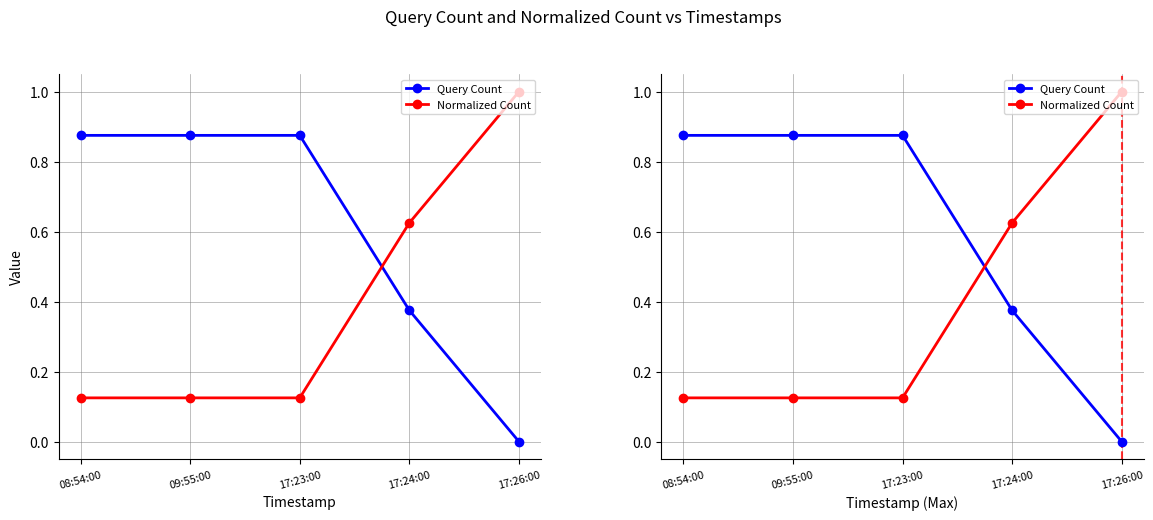

Count the Query Count values in the range 0 to 1.

5